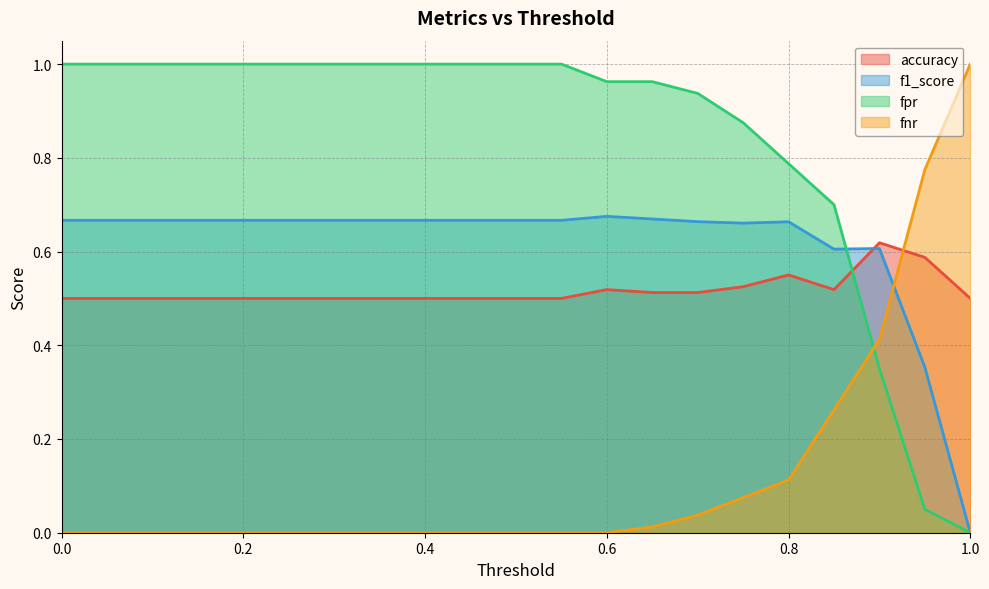

True or false: fpr has more than 1 points higher than both neighbors.

False